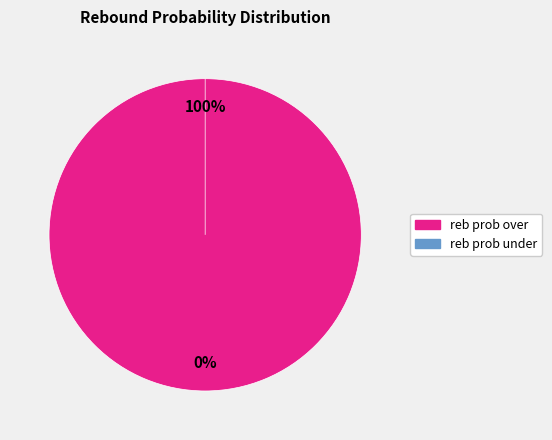

How many slices are in this pie chart?

2